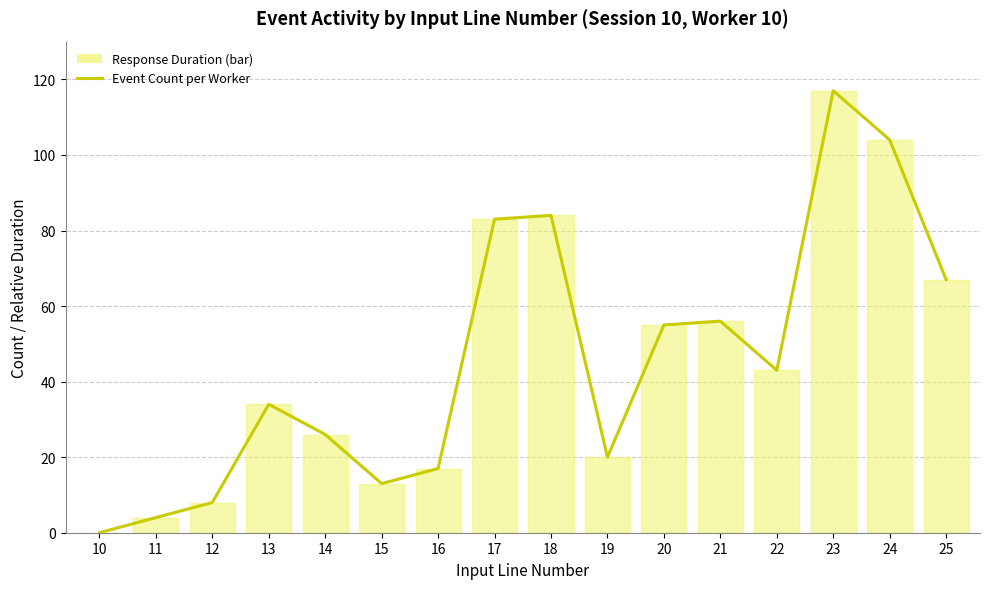

Is it true that Event Count per Worker equals 17 at 15?

False